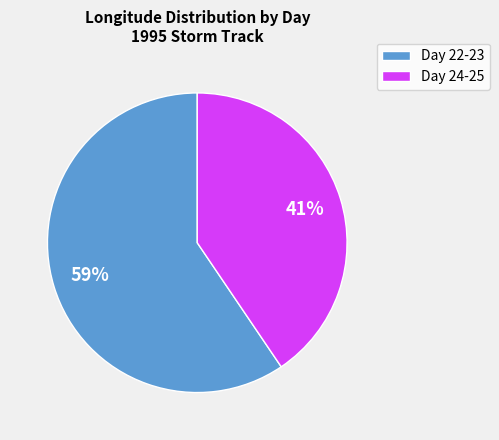

Do Day 24-25 and Day 22-23 together represent more than half of the pie?

Yes